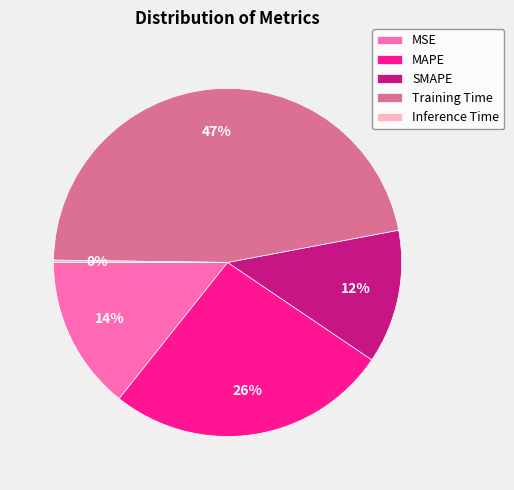

Which slice is the largest?

Training Time